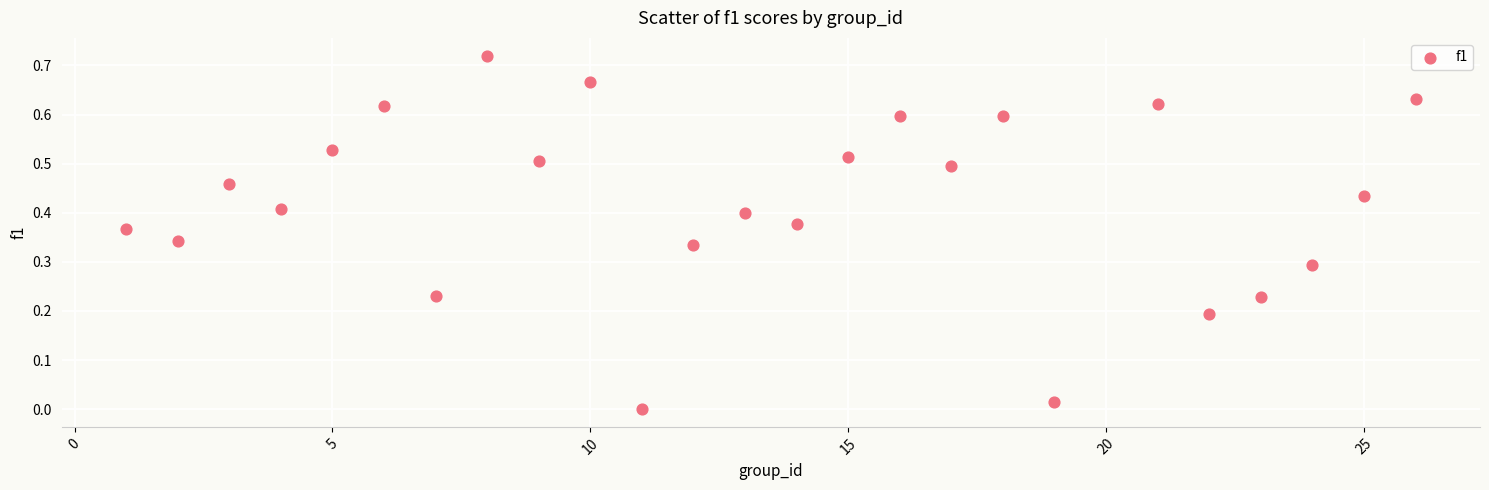

What is the range of X values (max minus min)?

25.0